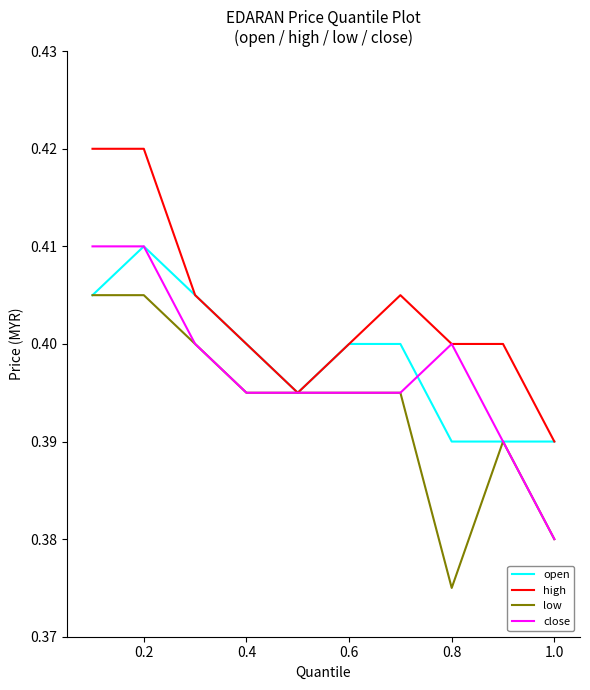

List the series in order of their overall mean, highest first.

high, open, close, low